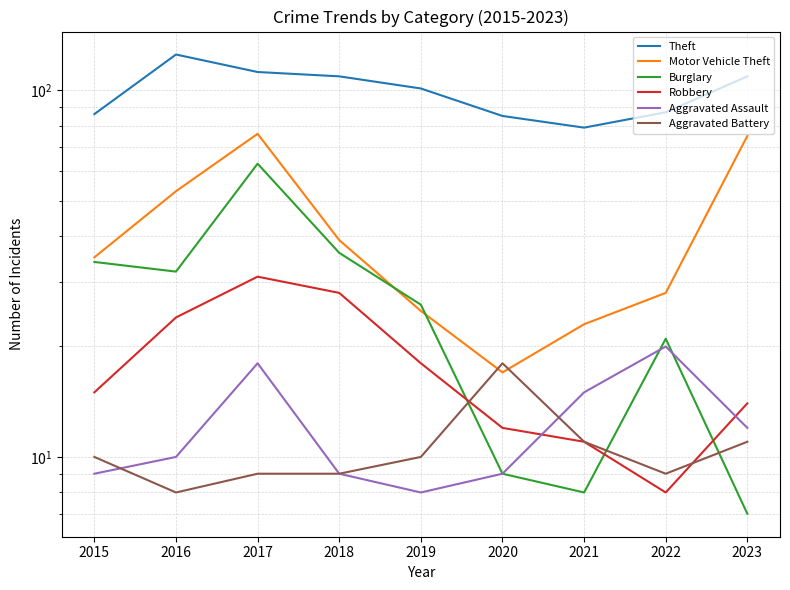

Reading left to right, transcribe all the data shown in this chart.

Theft: 86	125	112	109	101	85	79	87	109
Motor Vehicle Theft: 35	53	76	39	25	17	23	28	75
Burglary: 34	32	63	36	26	9	8	21	7
Robbery: 15	24	31	28	18	12	11	8	14
Aggravated Assault: 9	10	18	9	8	9	15	20	12
Aggravated Battery: 10	8	9	9	10	18	11	9	11